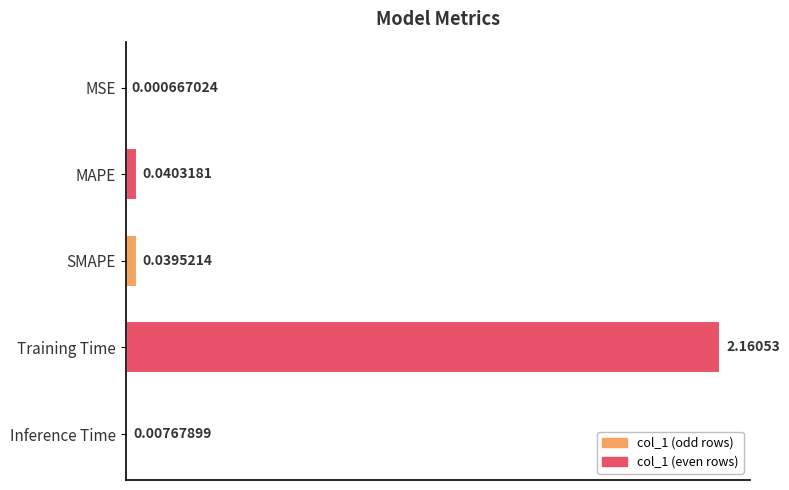

Which category has the highest value across all series?

Training Time